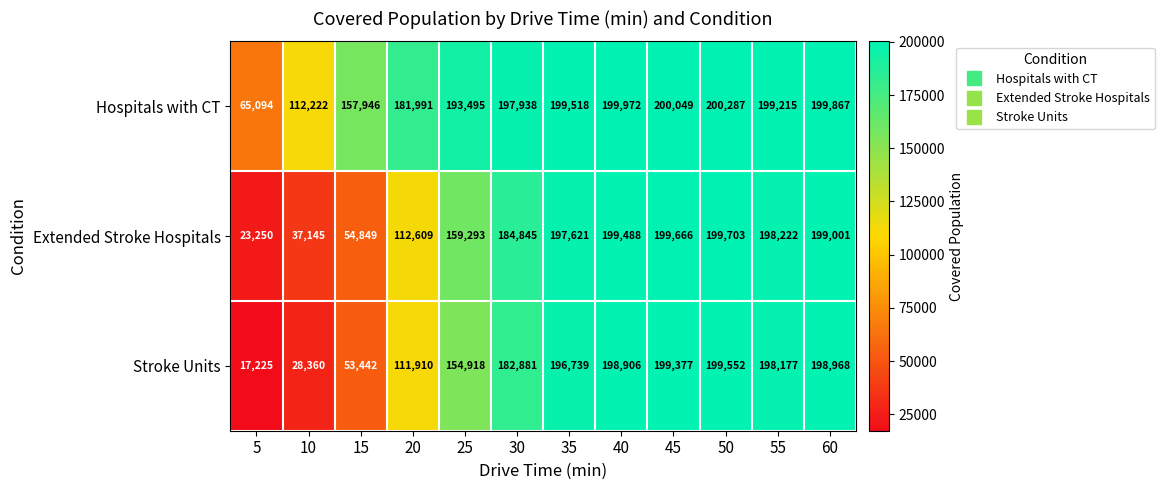

What is the smallest value displayed?

17225